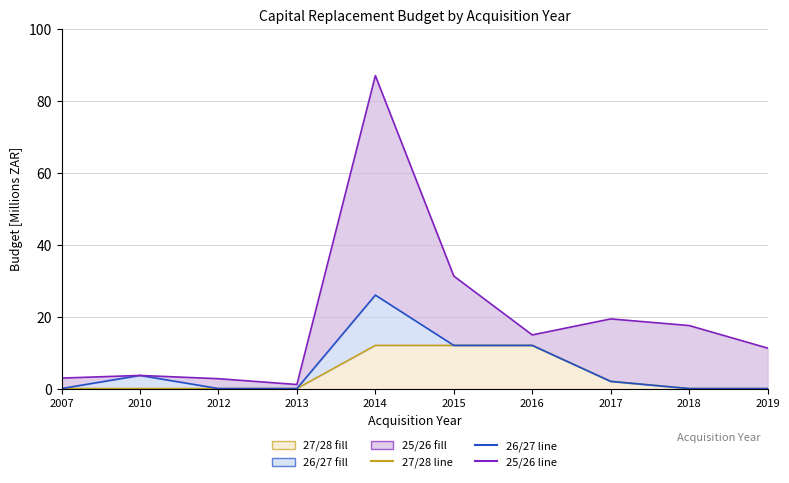

Is the value of 27/28 line at 2014 greater than the value of 25/26 line at 2010?

Yes